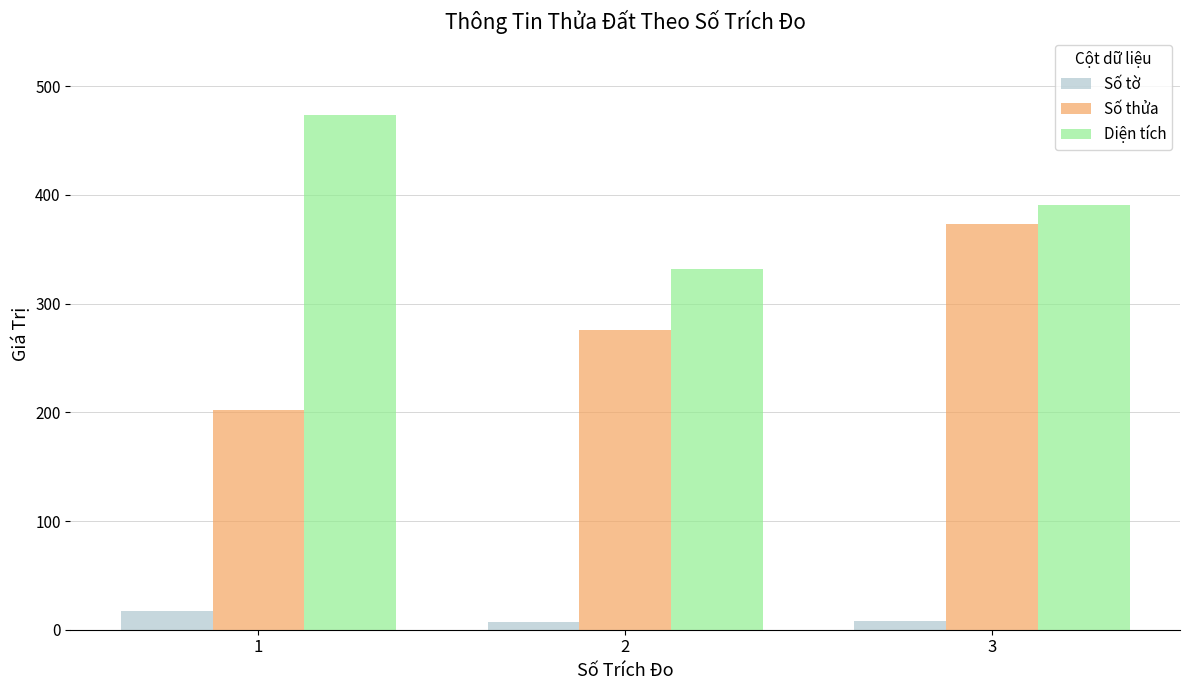

Which series has the largest total across all categories?

Diện tích